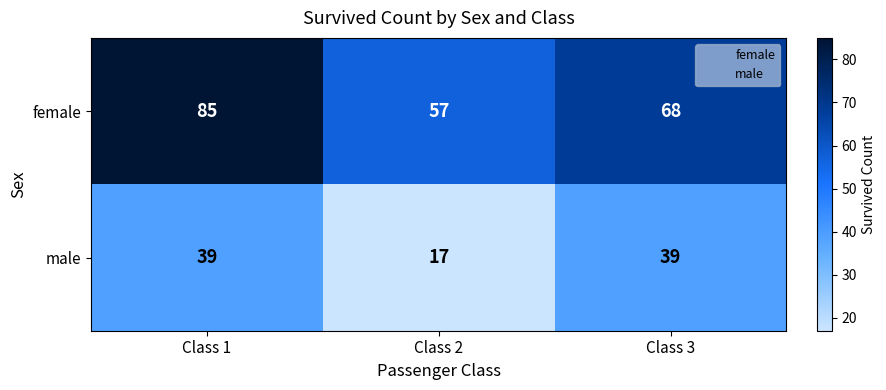

What is the difference between the female values at Class 1 and Class 2?

28